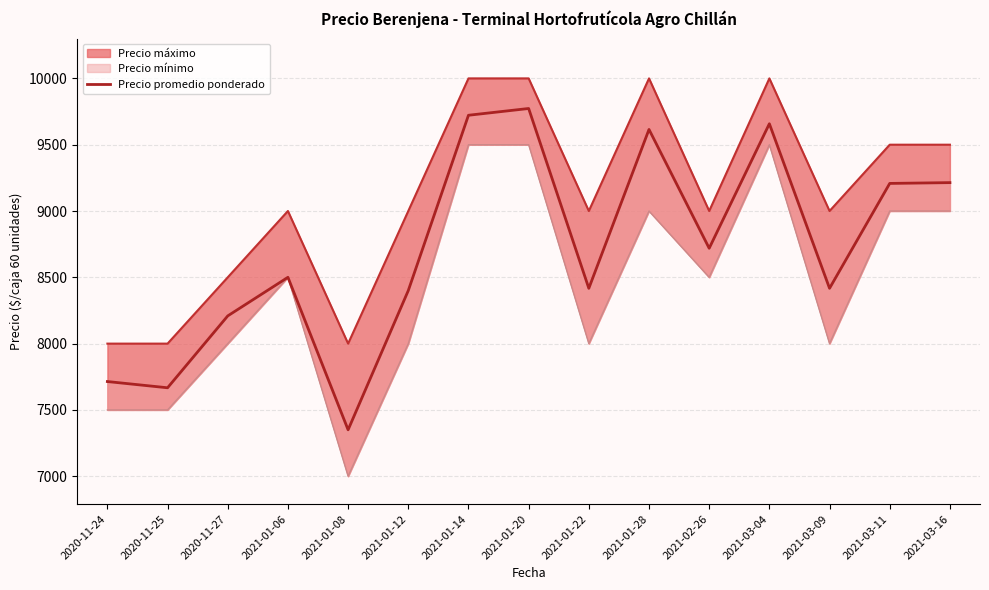

What is the difference between the values at 2021-01-22 and 2021-03-11?

791